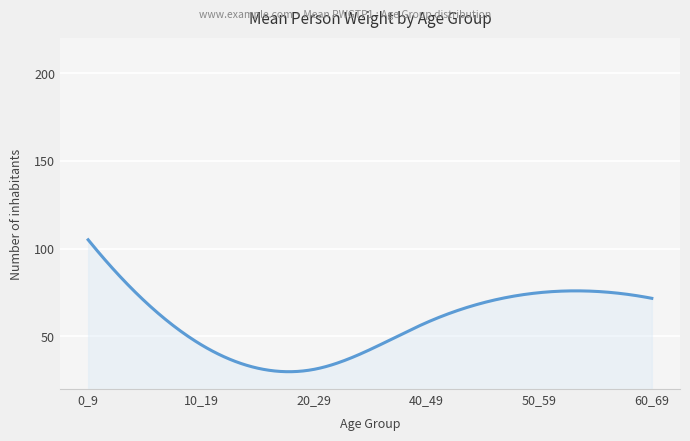

What is the average value?

58.5